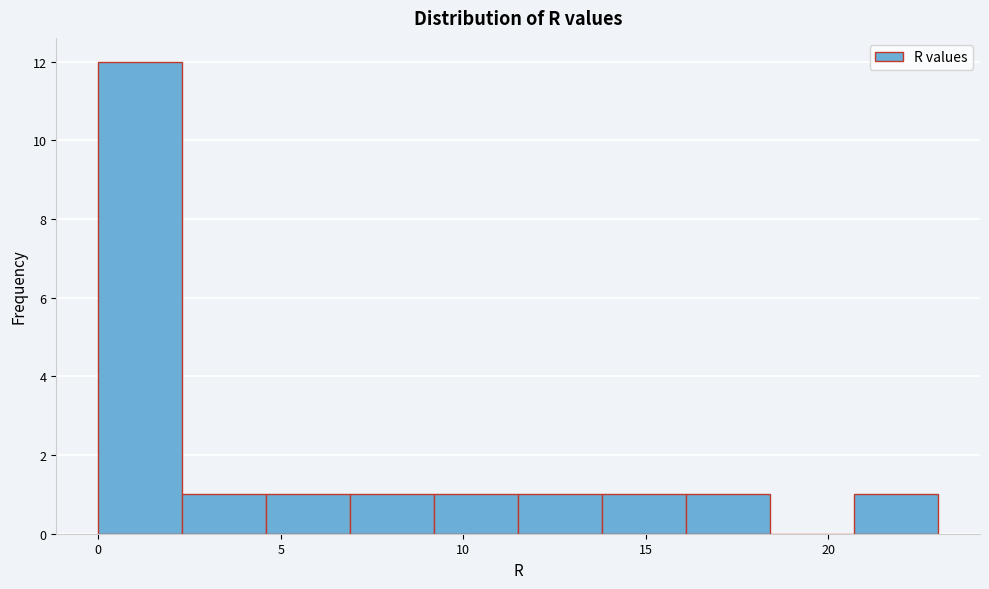

Reading left to right, transcribe this chart: for each bar, give the range it covers on the x-axis and its height. Neither the bar edges nor the heights are printed on the chart, so give them approximately, as read against the axes.

0.0 to 2.3: 12
2.3 to 4.6: 1
4.6 to 6.9: 1
6.9 to 9.2: 1
9.2 to 11.5: 1
11.5 to 13.8: 1
13.8 to 16.1: 1
16.1 to 18.4: 1
18.4 to 20.7: 0
20.7 to 23.0: 1